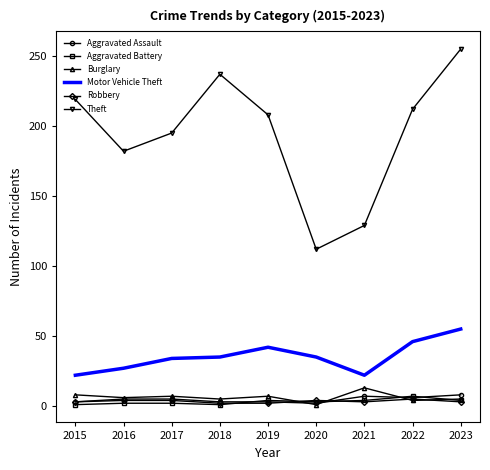

The value of Burglary at 2020 is 1. True or false?

True